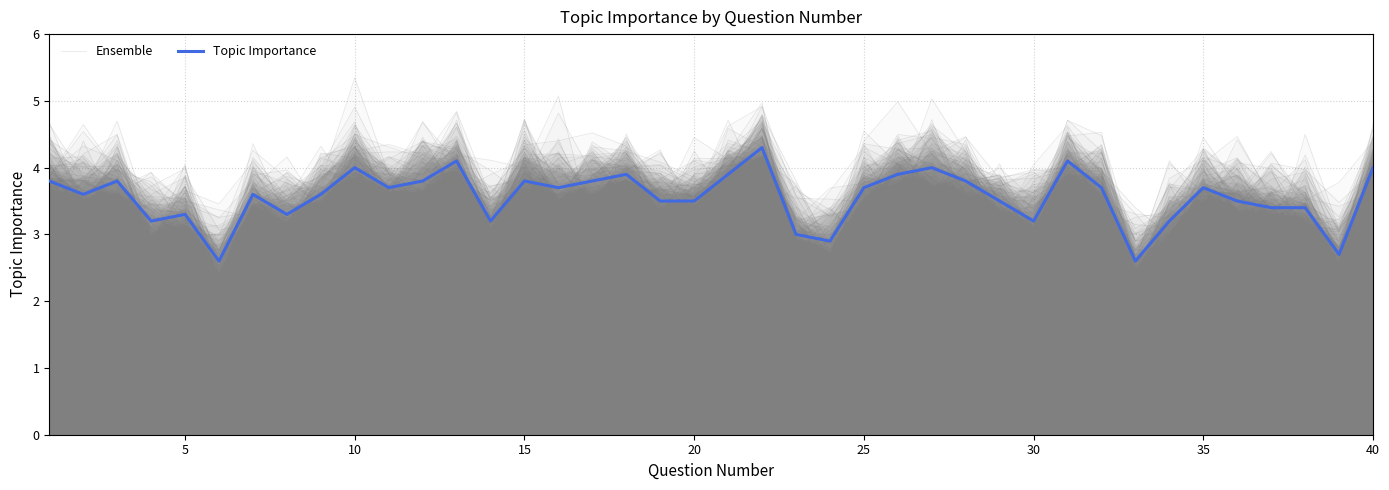

How many categories are shown in the chart?

40